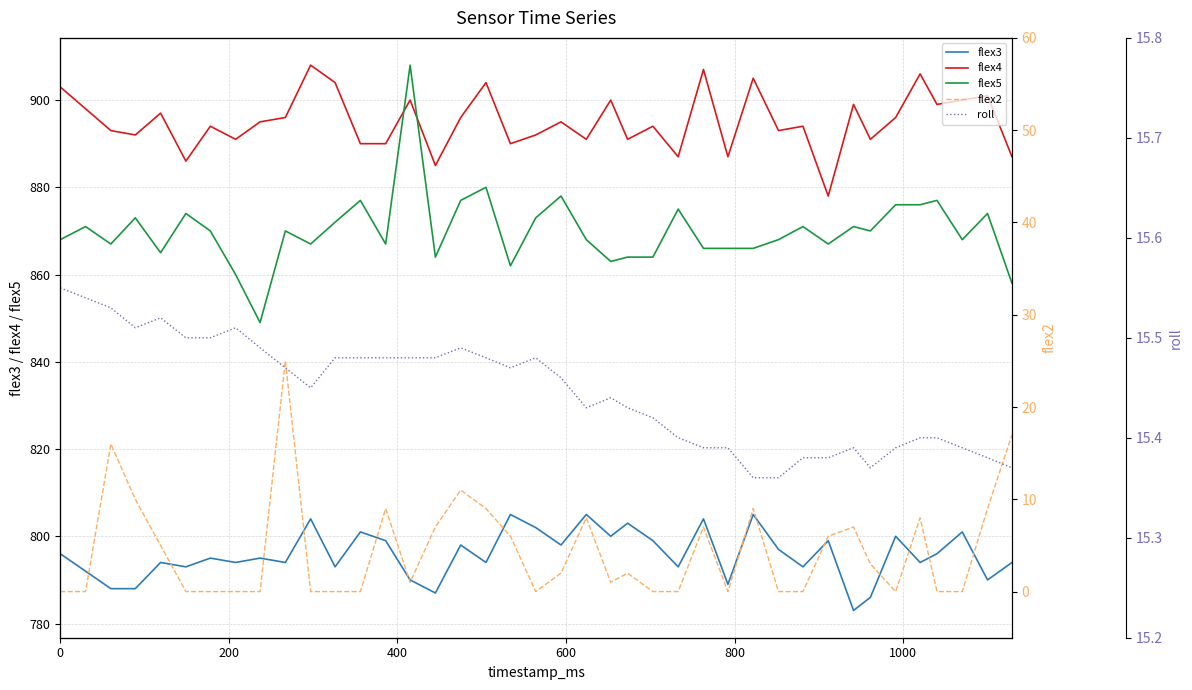

True or false: flex3 and flex4 intersect in this chart.

False